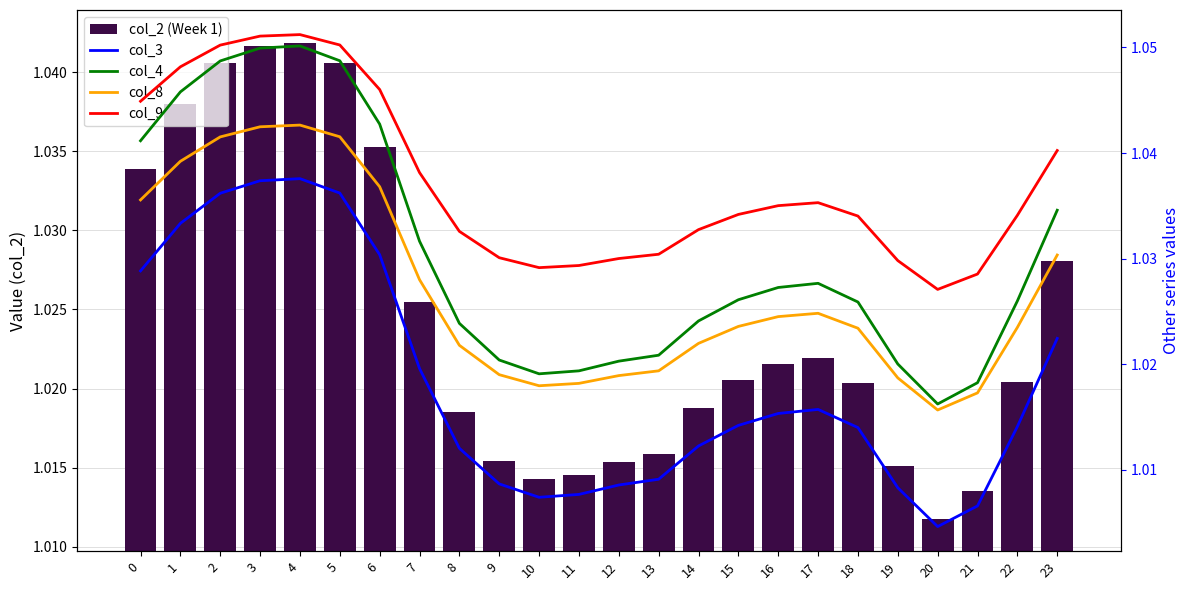

Count the col_4 values in the range 1 to 2.

24